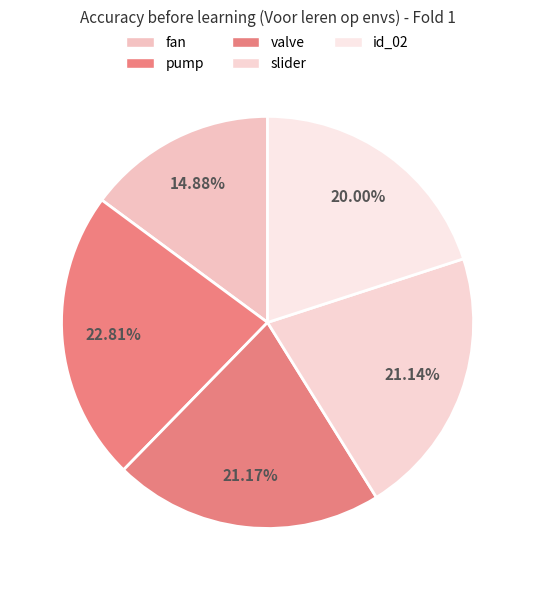

Which slice is the smallest?

fan